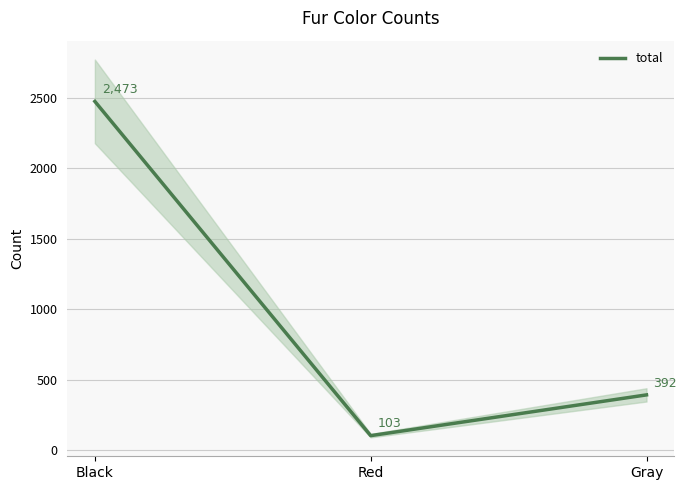

What is the smallest value displayed?

103